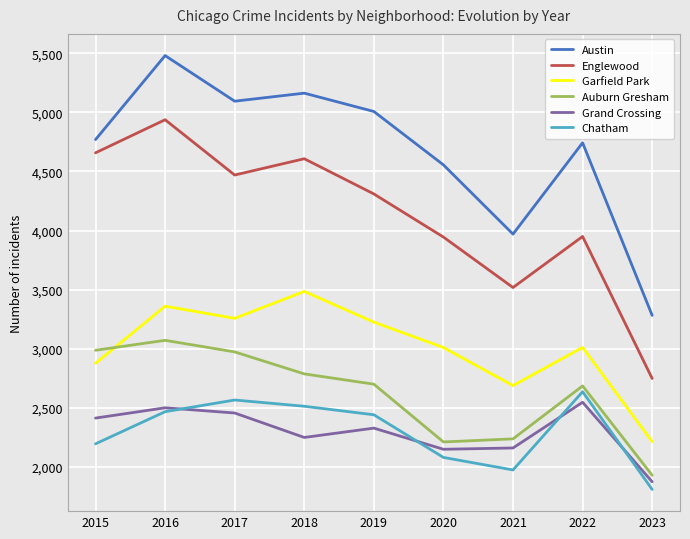

How many interior local peaks does the Austin series have?

3